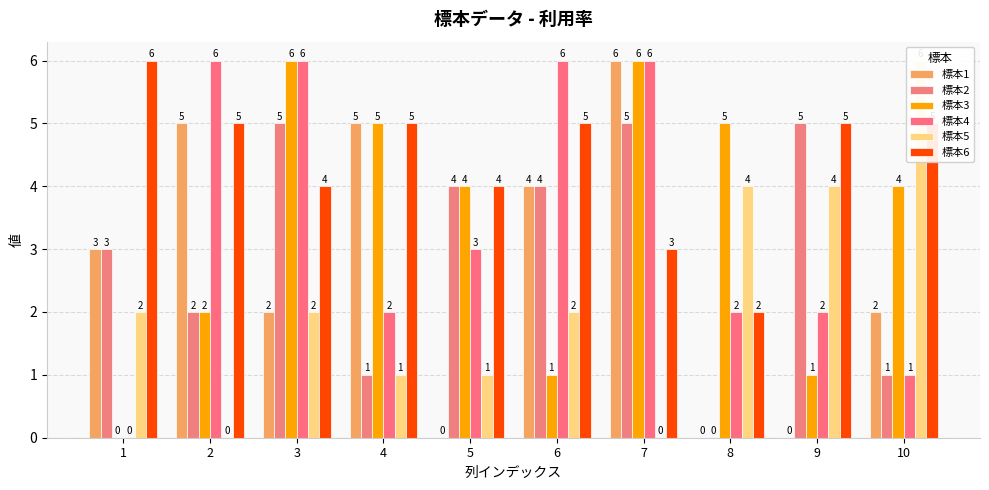

What is the difference between the highest and lowest values at 2?

6